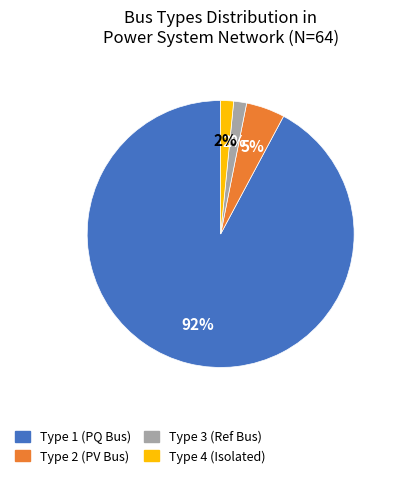

Is it true that Type 3 (Ref Bus) is 2% of the pie?

True